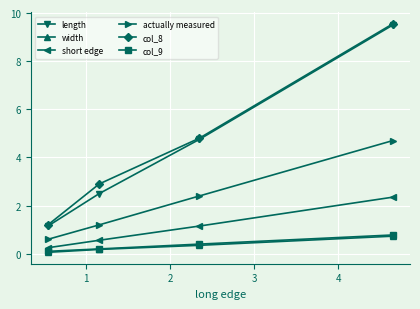

What is the difference between the second highest and minimum values in the width series?

0.3